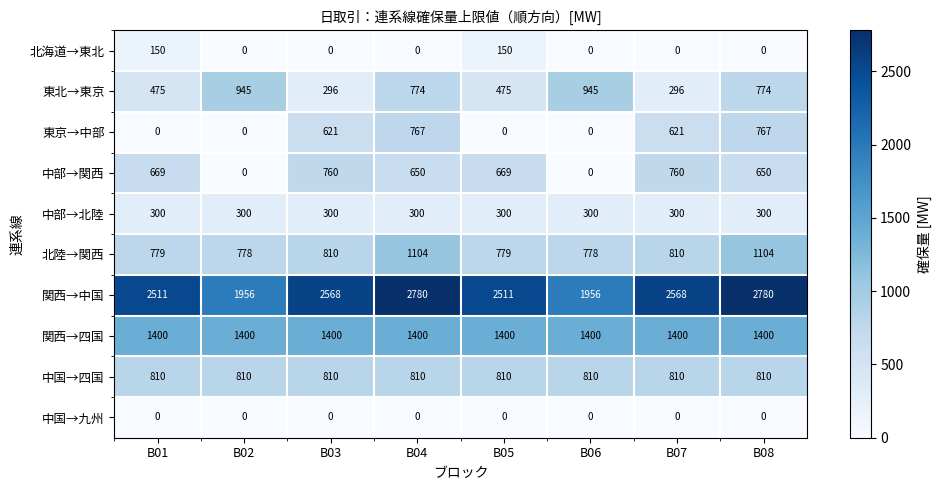

The 中部→関西 series shows 669 at B05. True or false?

True